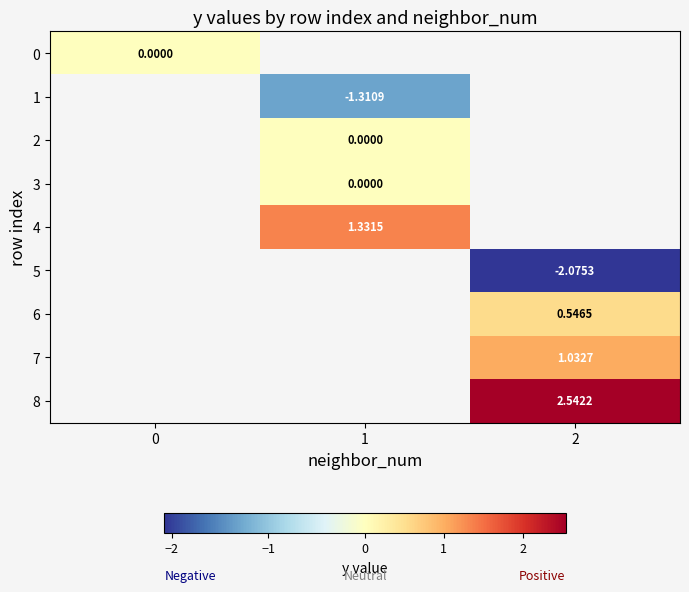

Is the value of 8 at 2 greater than the value of 4 at 1?

Yes